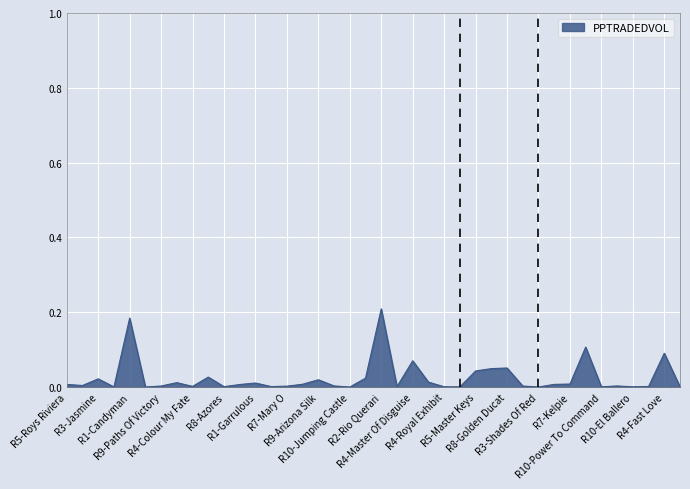

How many lines are shown in the chart?

1